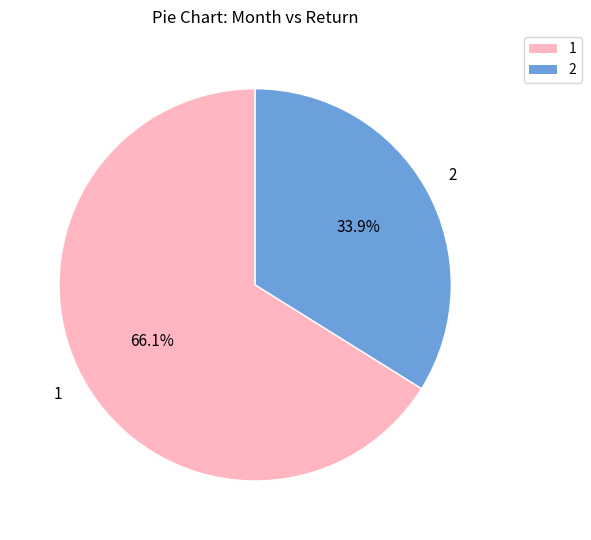

To the nearest percent, what percentage of the pie is 1?

66%